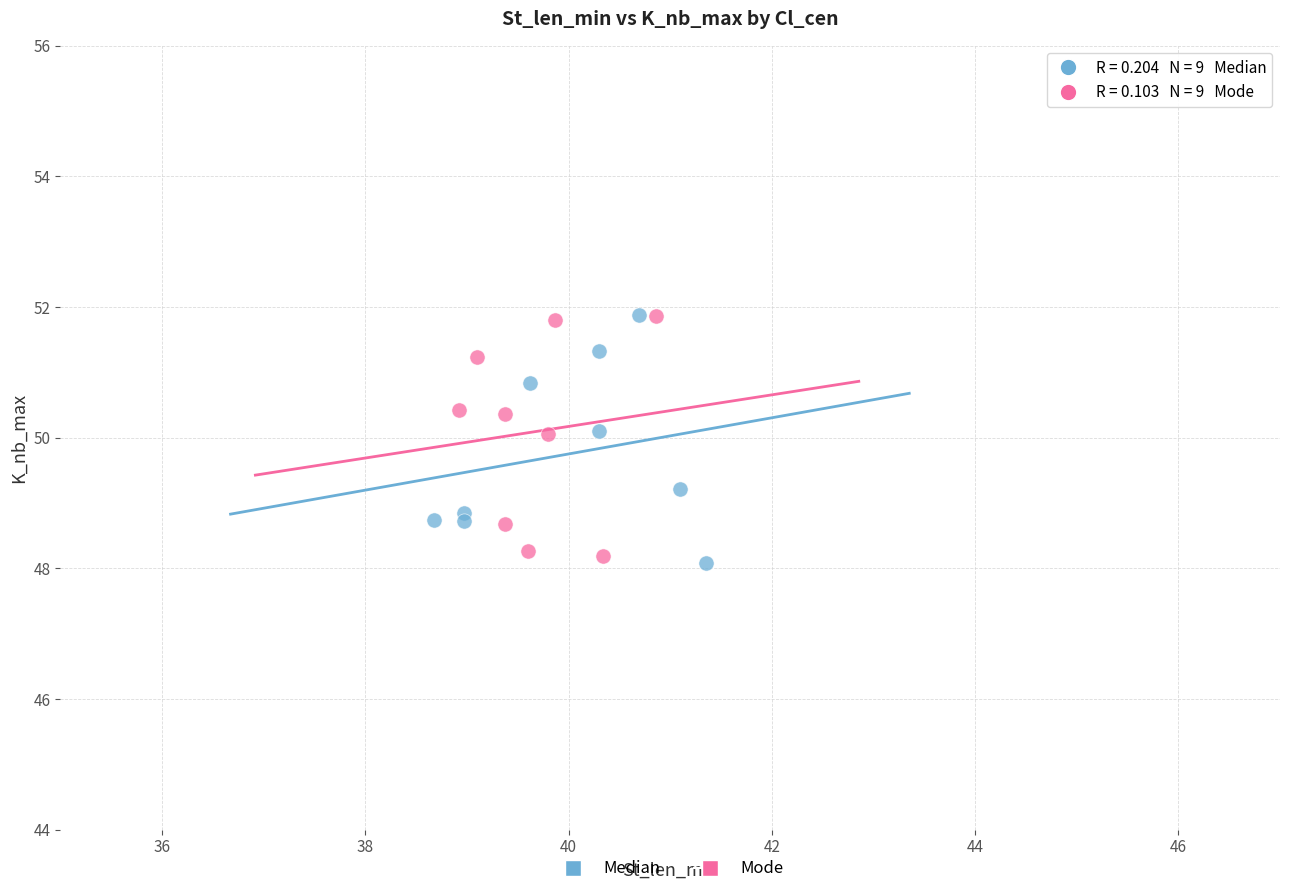

What are all the series names shown in the legend?

Median, Mode